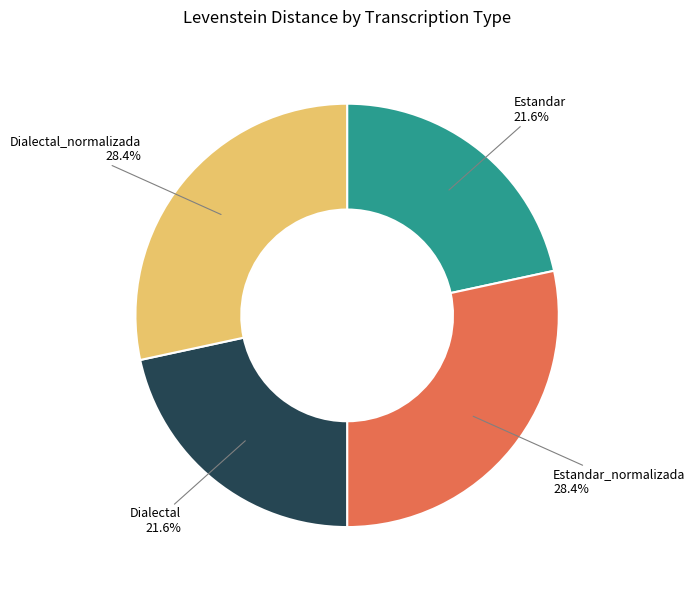

To the nearest percent, what percentage of the pie is Estandar?

22%